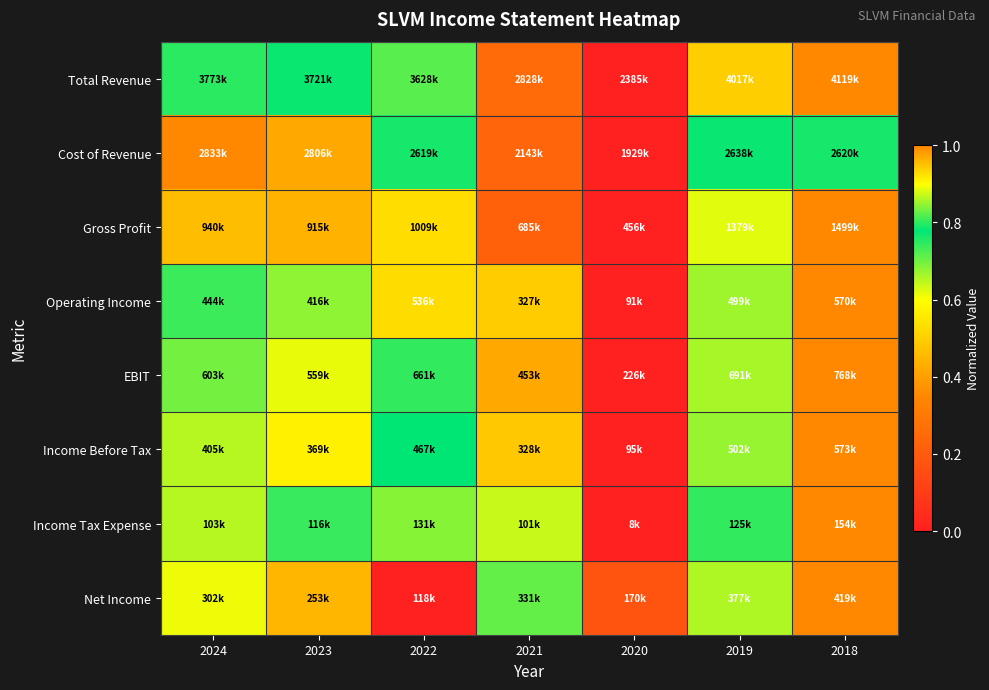

Reading right to left, transcribe all the data shown in this chart.

Total Revenue: 2018=1.0	2019=0.9	2020=0.0	2021=0.3	2022=0.7	2023=0.8	2024=0.8
Cost of Revenue: 2018=0.8	2019=0.8	2020=0.0	2021=0.2	2022=0.8	2023=1.0	2024=1.0
Gross Profit: 2018=1.0	2019=0.9	2020=0.0	2021=0.2	2022=0.5	2023=0.4	2024=0.5
Operating Income: 2018=1.0	2019=0.9	2020=0.0	2021=0.5	2022=0.9	2023=0.7	2024=0.7
EBIT: 2018=1.0	2019=0.9	2020=0.0	2021=0.4	2022=0.8	2023=0.6	2024=0.7
Income Before Tax: 2018=1.0	2019=0.9	2020=0.0	2021=0.5	2022=0.8	2023=0.6	2024=0.6
Income Tax Expense: 2018=1.0	2019=0.8	2020=0.0	2021=0.6	2022=0.8	2023=0.7	2024=0.7
Net Income: 2018=1.0	2019=0.9	2020=0.2	2021=0.7	2022=0.0	2023=0.4	2024=0.6